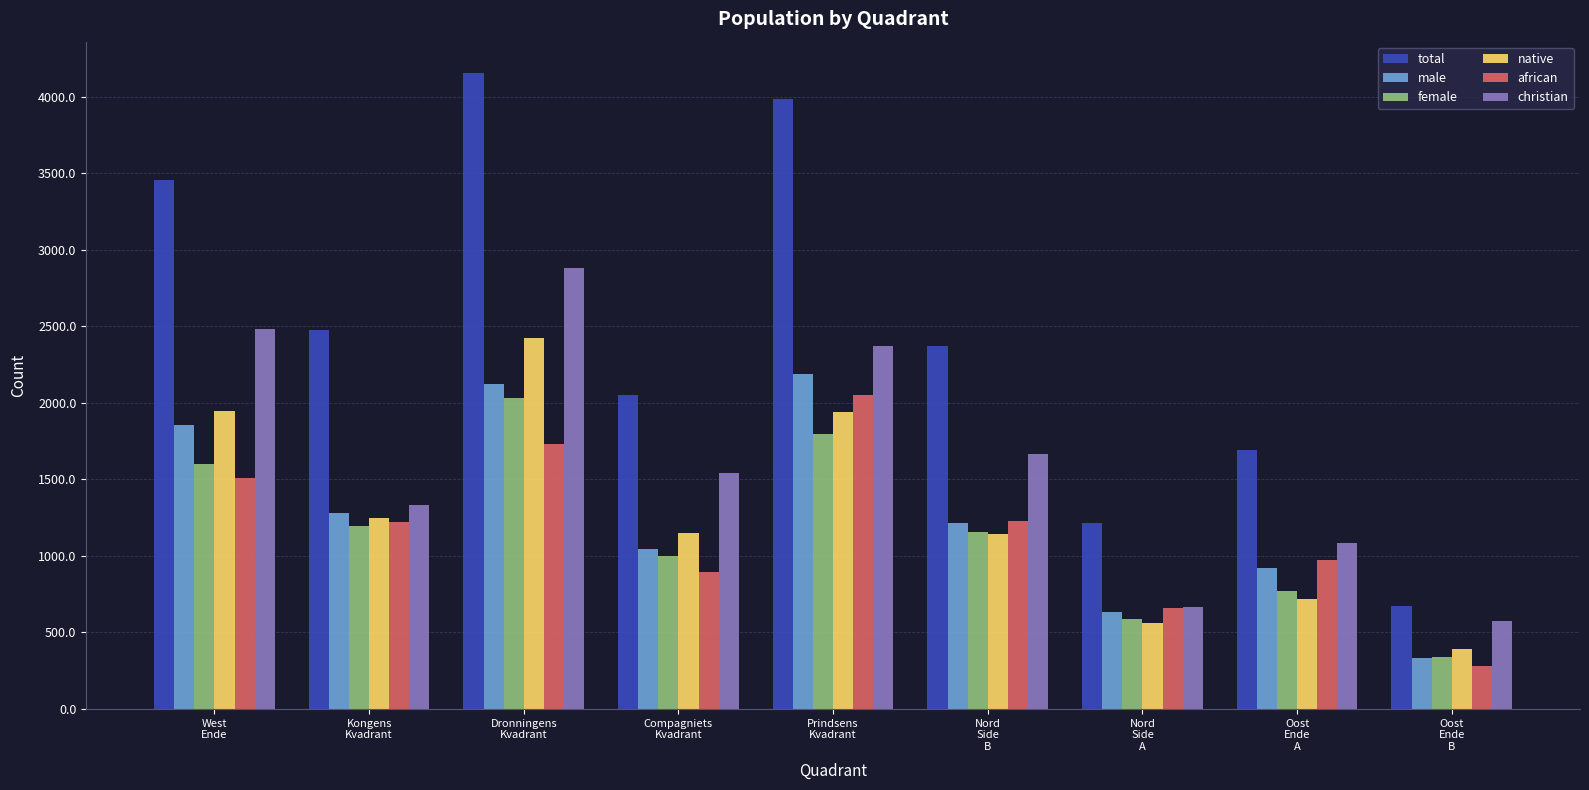

What is the smallest value displayed?

278